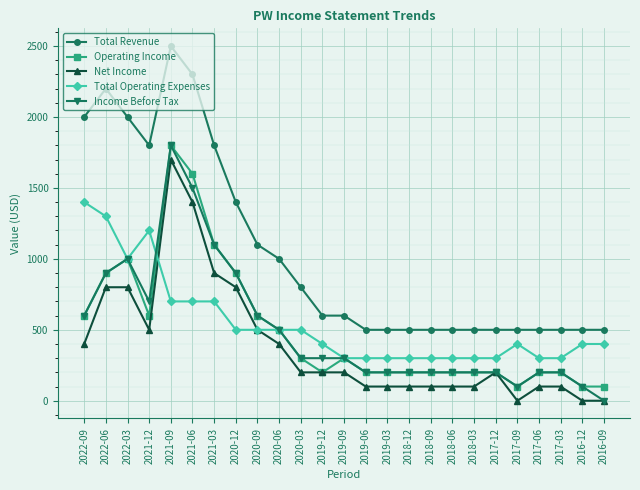

Which series has the widest spread of values?

Total Revenue